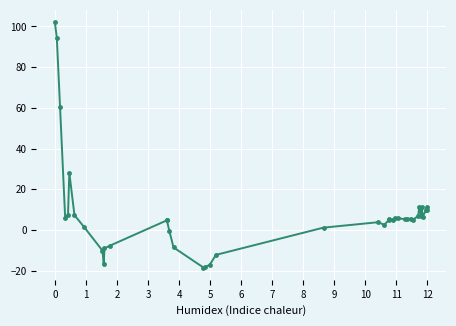

What is the minimum value shown in the chart?

-18.4